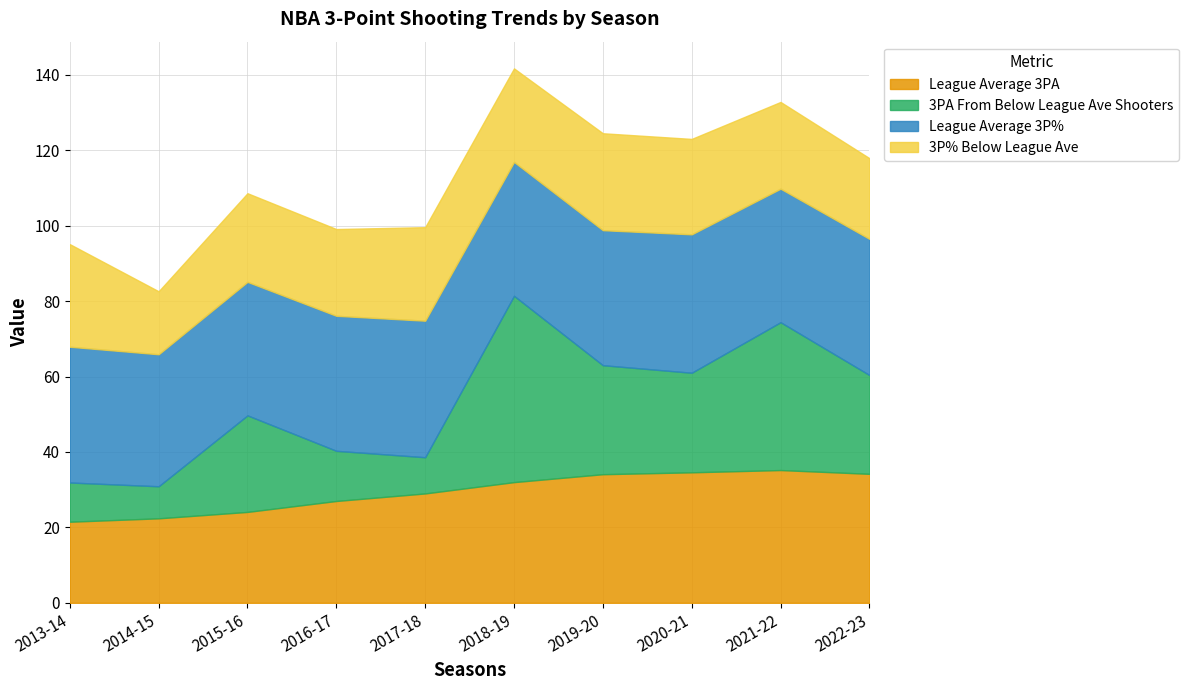

Does the chart have visible grid lines?

Yes